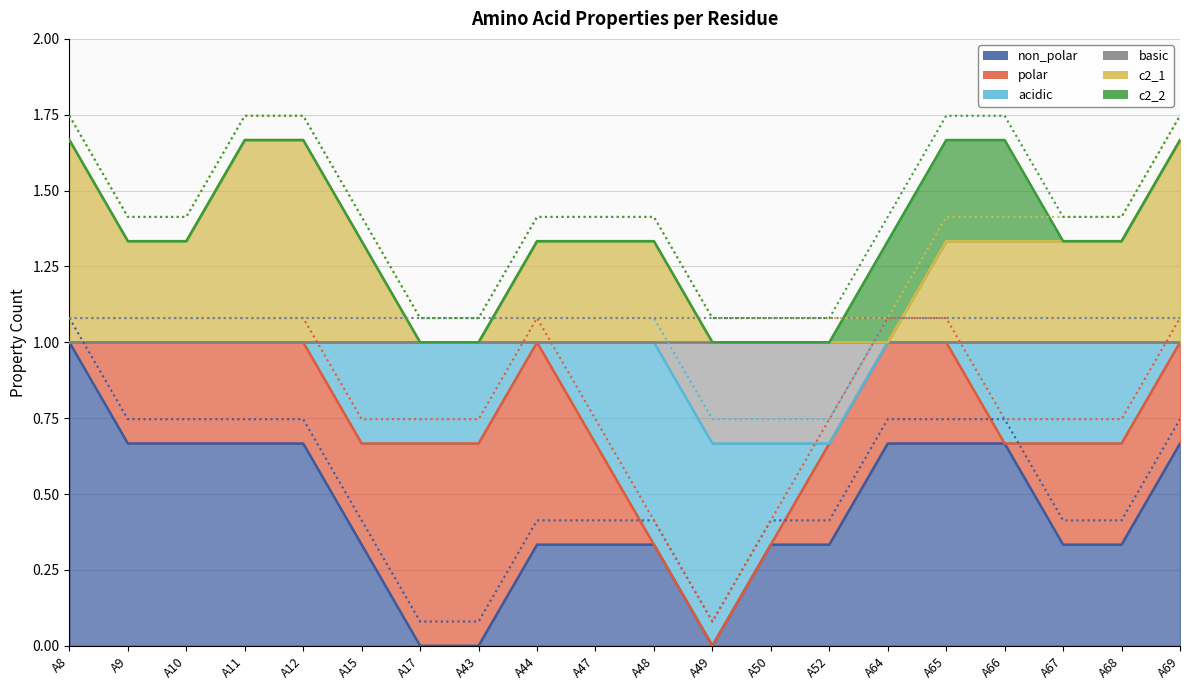

The value of polar at A44 is 1. True or false?

True